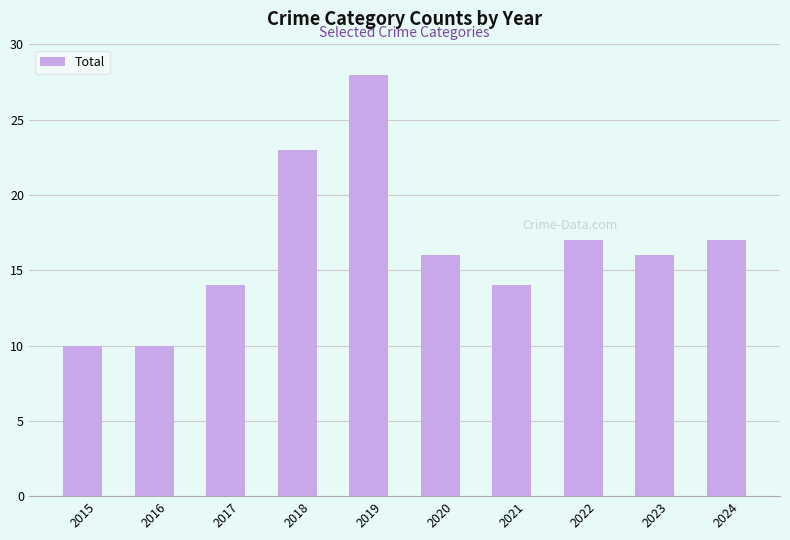

Reading right to left, transcribe all the data shown in this chart.

2024=17	2023=16	2022=17	2021=14	2020=16	2019=28	2018=23	2017=14	2016=10	2015=10